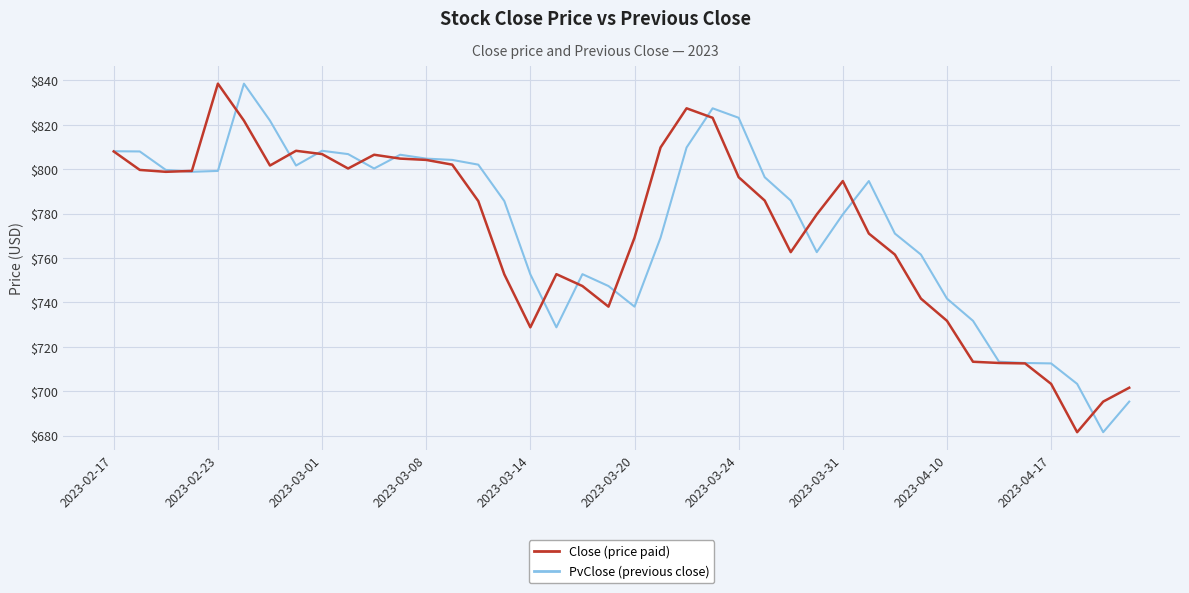

How many lines are shown in the chart?

2